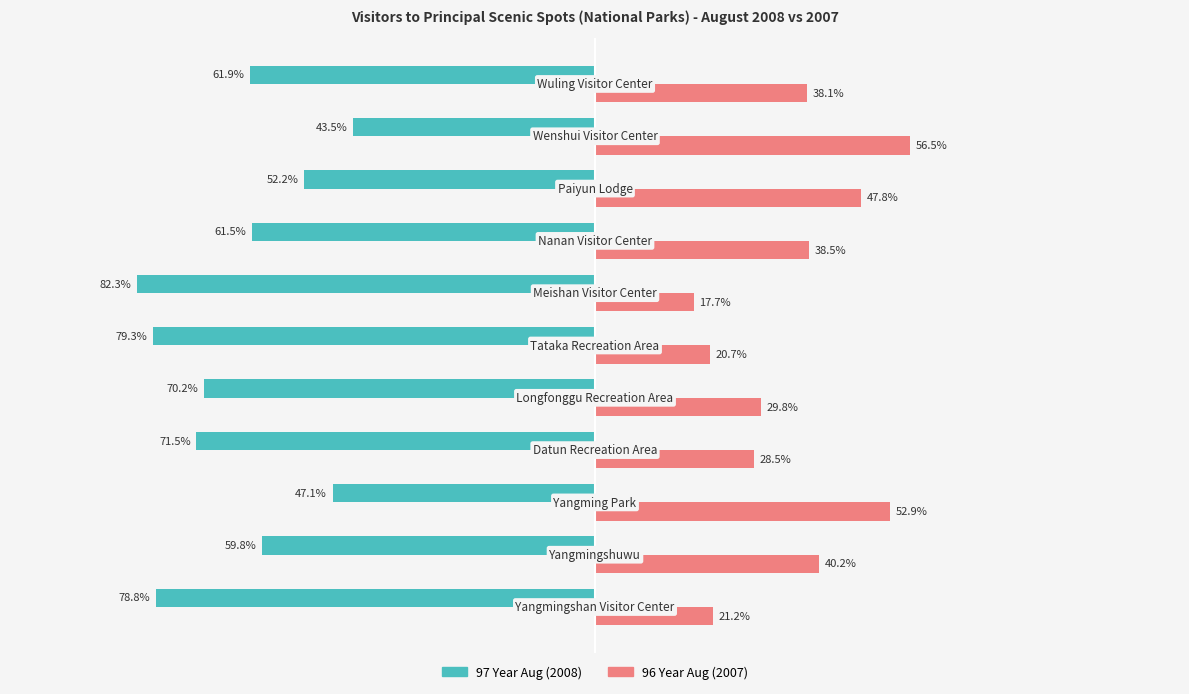

Rank the series by their maximum value, from lowest to highest.

97 Year Aug (2008), 96 Year Aug (2007)